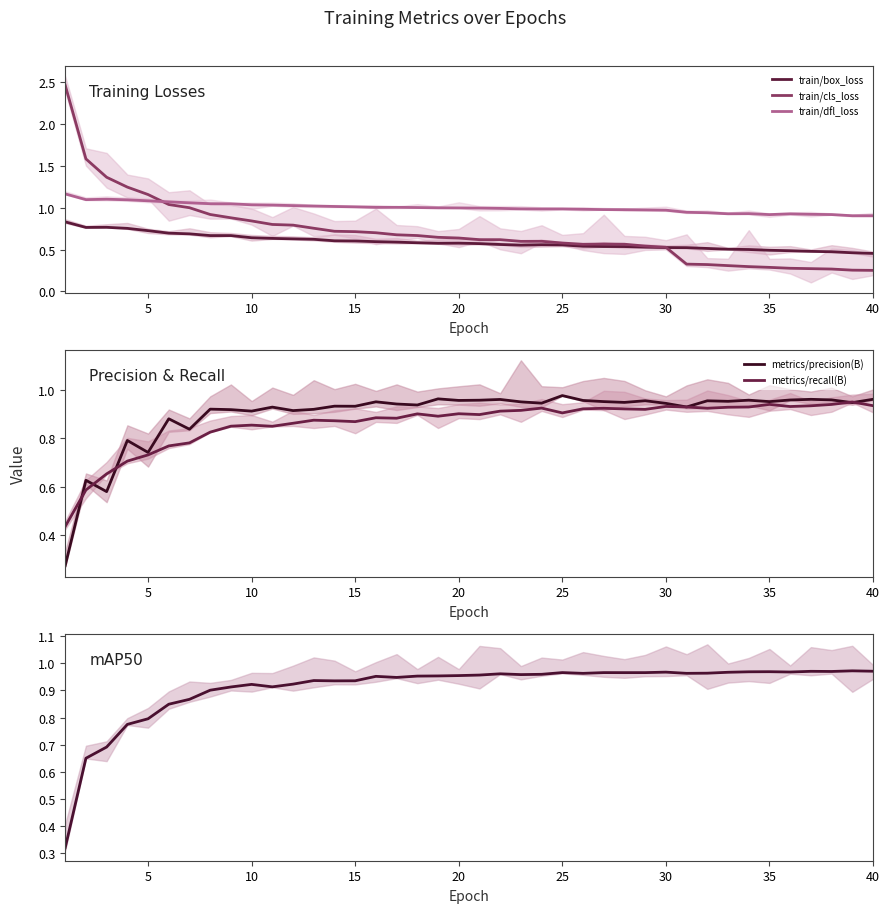

How many intersections are there between train/dfl_loss and train/cls_loss?

1